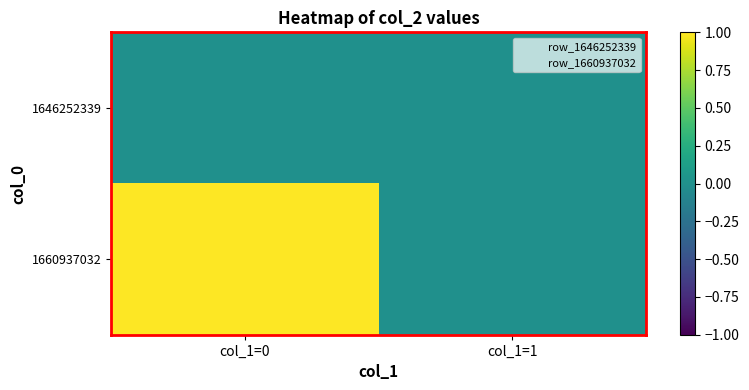

Which series changed the most between col_1=0 and col_1=1?

1660937032